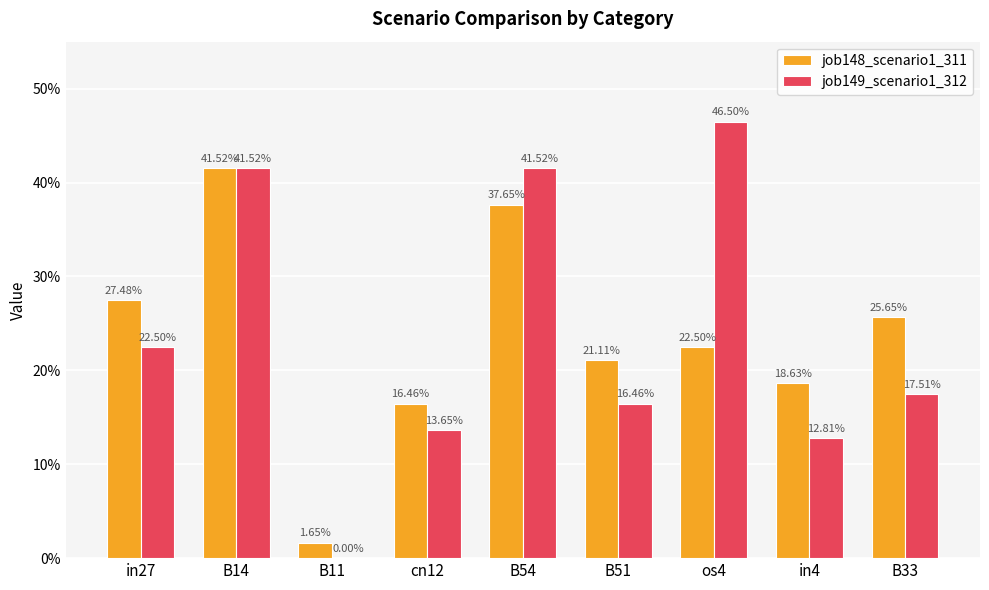

Are the bars grouped side by side (vs. stacked)?

Yes